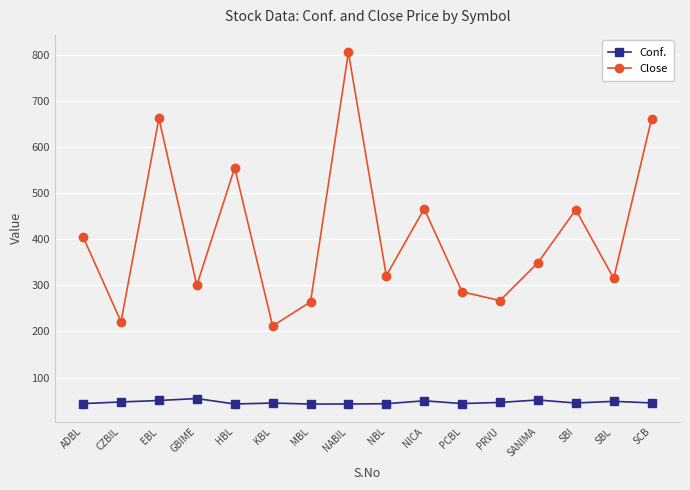

In Conf., how many points are lower than both neighbors (excluding endpoints)?

4